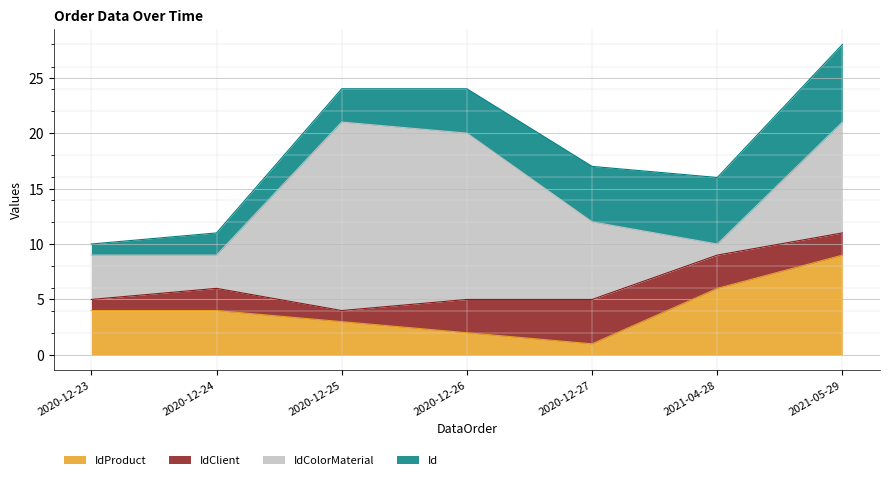

What is the approximate value of IdClient at 2020-12-26?

3